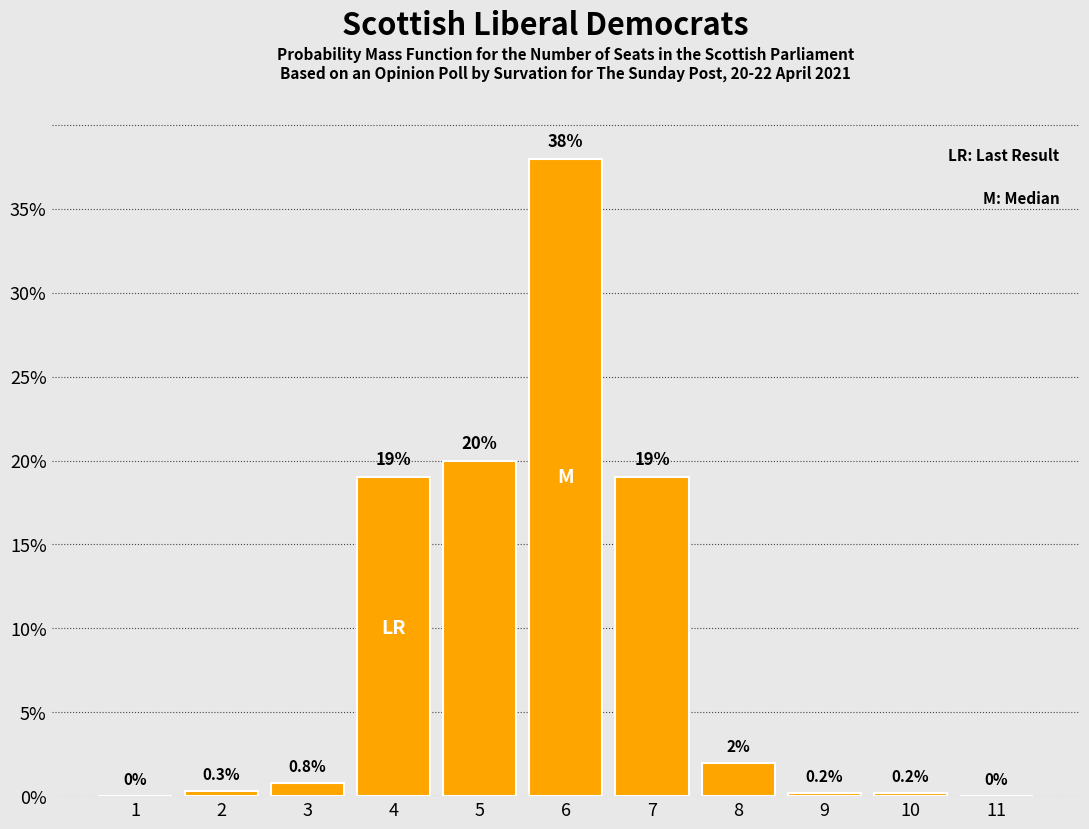

Reading left to right, extract all data points from this chart.

1=0.0	2=0.3	3=0.8	4=19.0	5=20.0	6=38.0	7=19.0	8=2.0	9=0.2	10=0.2	11=0.0